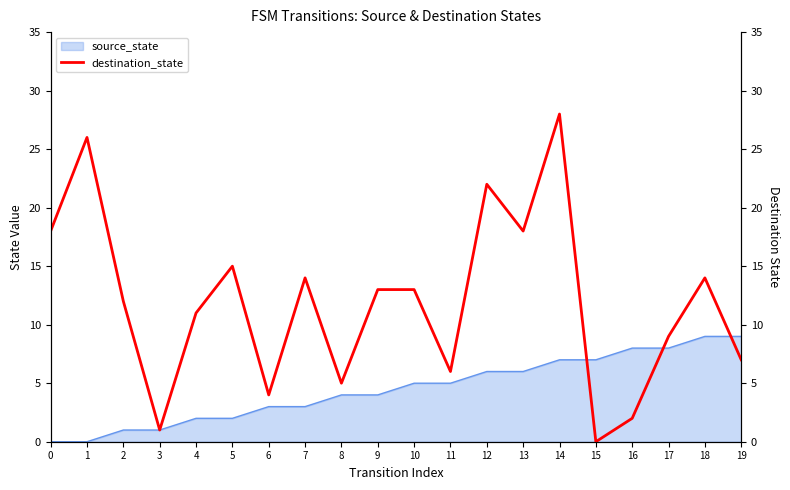

The value of source_state at 12 is 6. True or false?

True